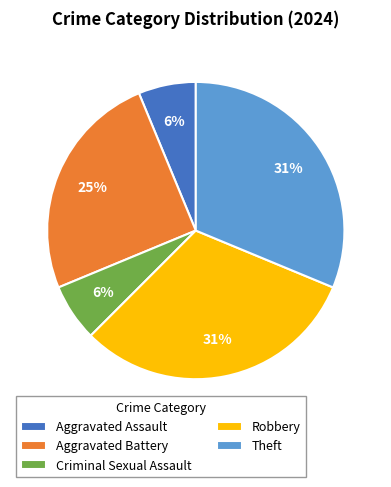

To the nearest percent, what is the difference between the largest and smallest slice percentages?

25%